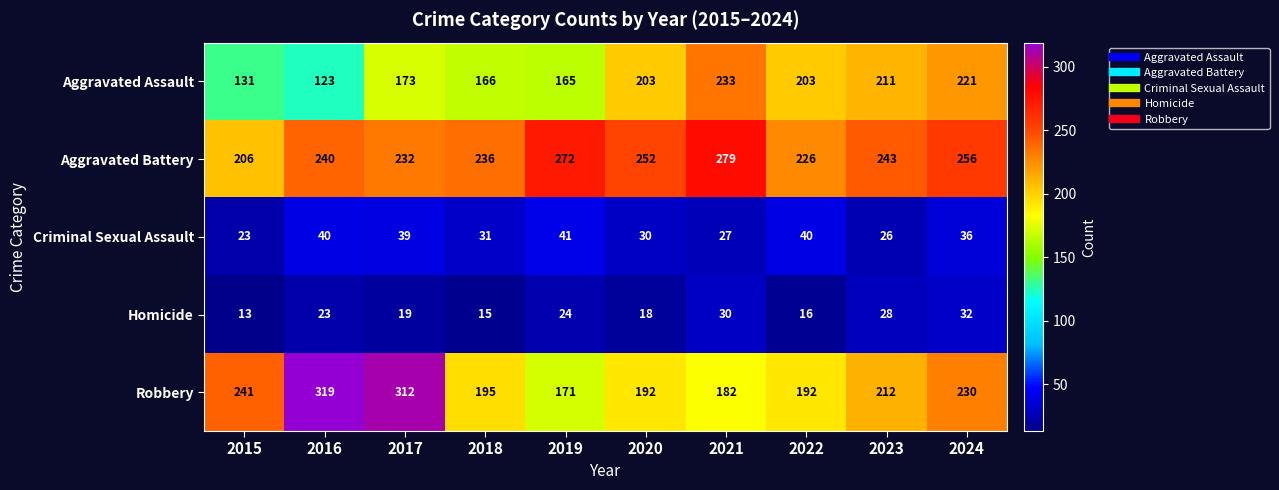

What is the sum of all Robbery values?

2246